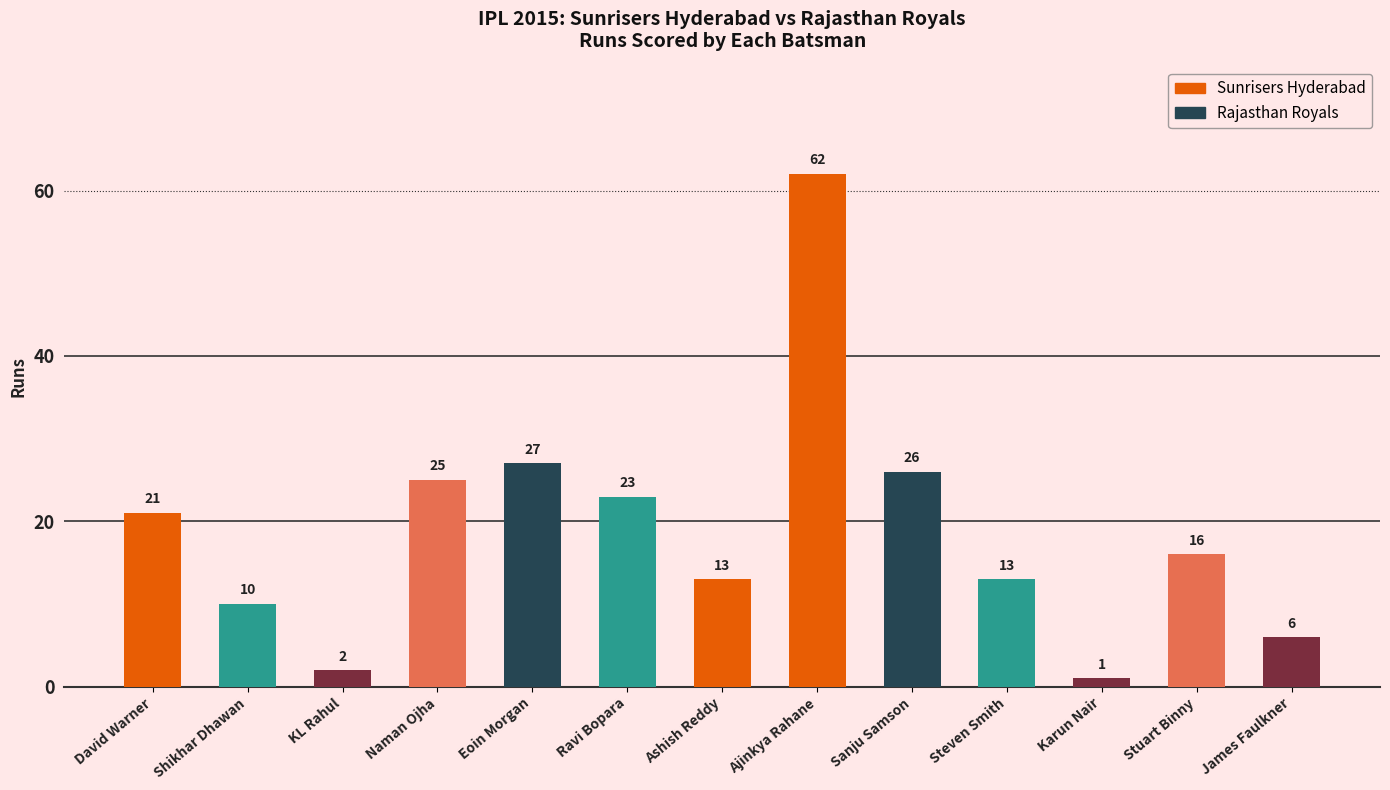

How many data points does each series have?

13